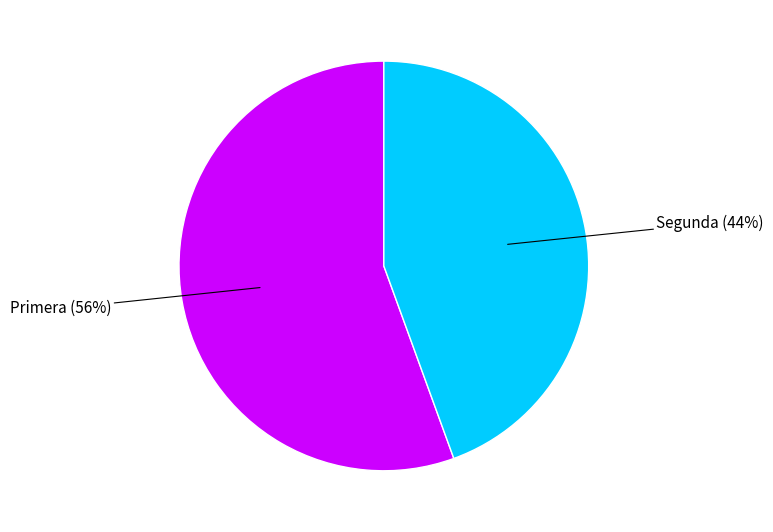

To the nearest percent, what is the average slice percentage?

50%